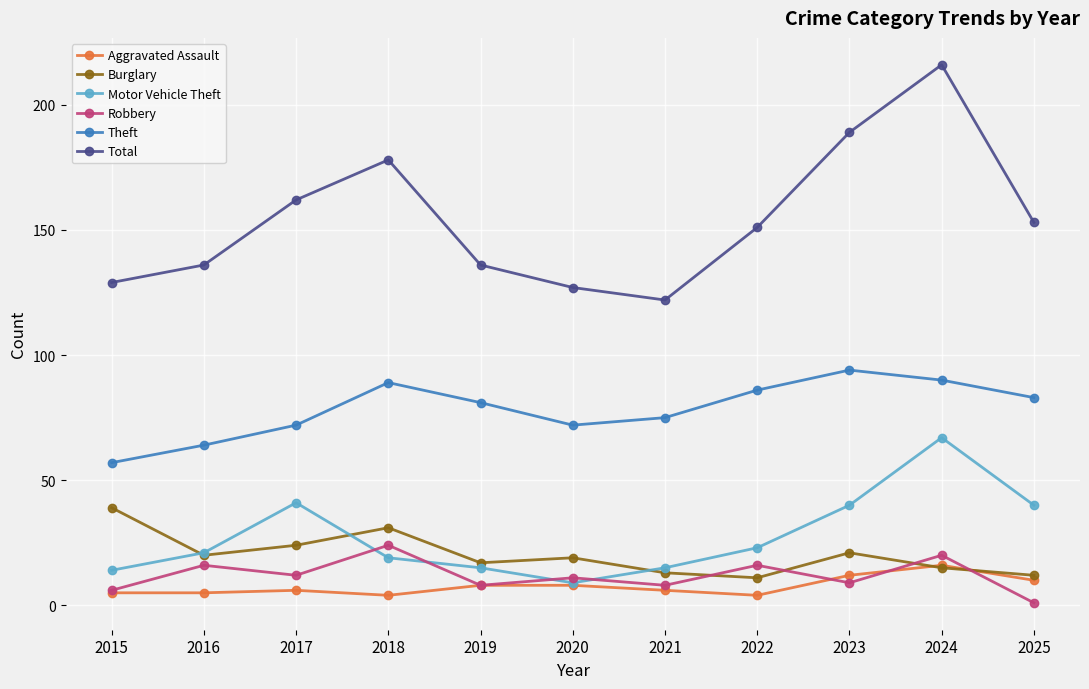

Reading left to right, extract all data points from this chart.

Aggravated Assault: 2015=5	2016=5	2017=6	2018=4	2019=8	2020=8	2021=6	2022=4	2023=12	2024=16	2025=10
Burglary: 2015=39	2016=20	2017=24	2018=31	2019=17	2020=19	2021=13	2022=11	2023=21	2024=15	2025=12
Motor Vehicle Theft: 2015=14	2016=21	2017=41	2018=19	2019=15	2020=9	2021=15	2022=23	2023=40	2024=67	2025=40
Robbery: 2015=6	2016=16	2017=12	2018=24	2019=8	2020=11	2021=8	2022=16	2023=9	2024=20	2025=1
Theft: 2015=57	2016=64	2017=72	2018=89	2019=81	2020=72	2021=75	2022=86	2023=94	2024=90	2025=83
Total: 2015=129	2016=136	2017=162	2018=178	2019=136	2020=127	2021=122	2022=151	2023=189	2024=216	2025=153